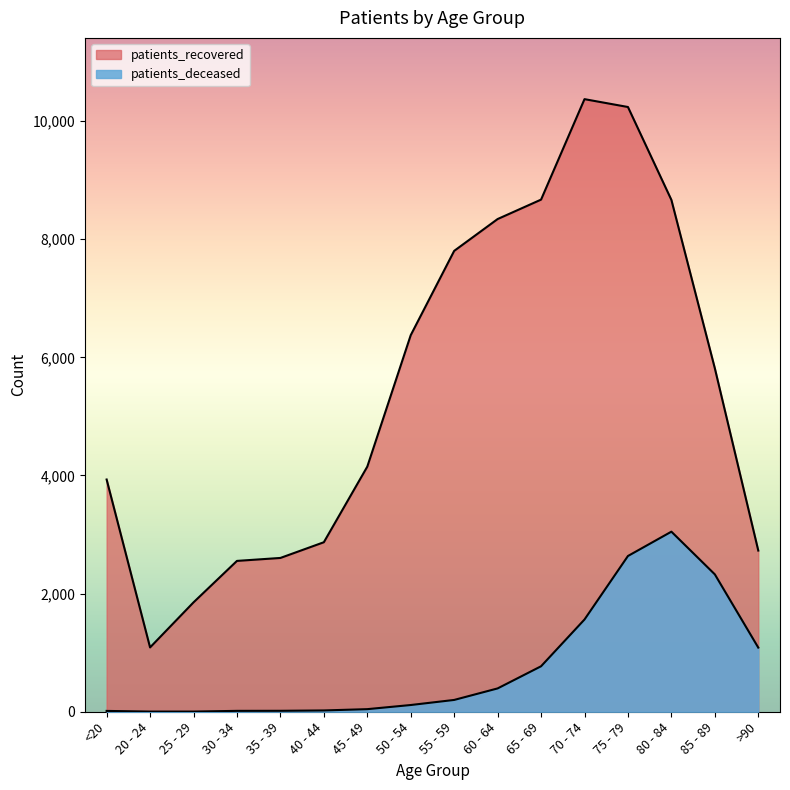

Is the value of patients_recovered at 80 - 84 greater than the value of patients_deceased at <20?

Yes